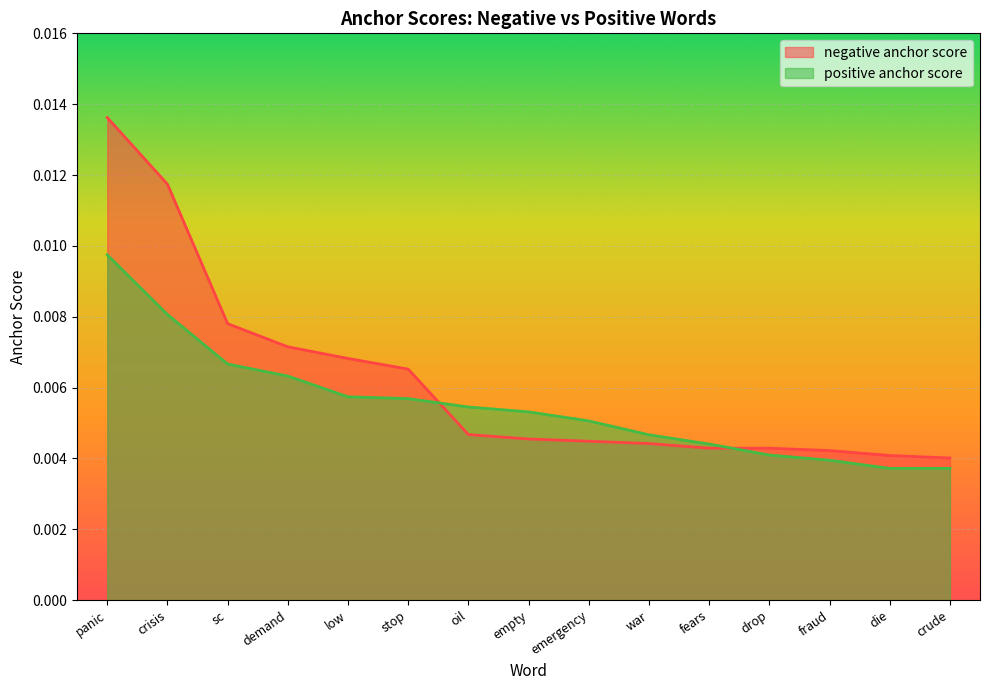

At which label does positive anchor score reach its peak?

panic